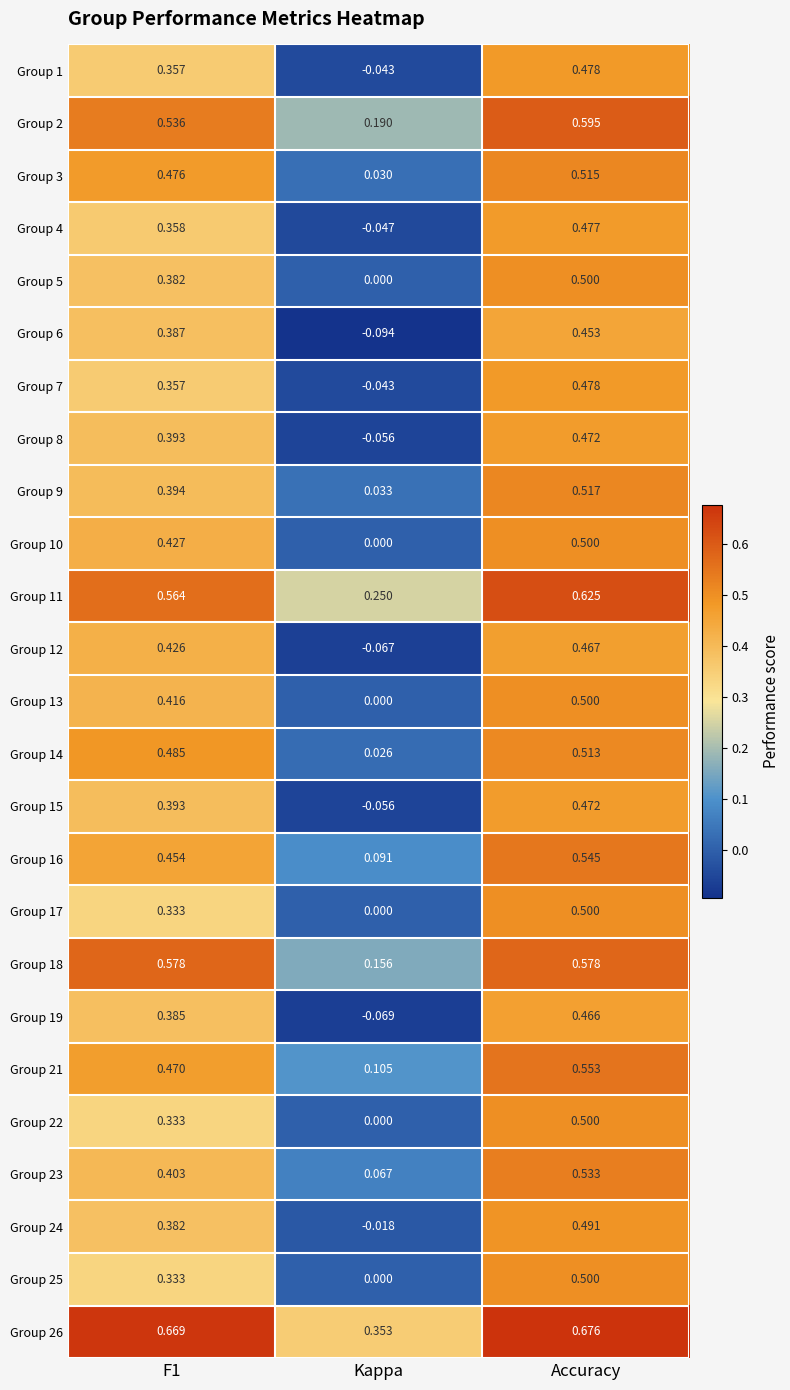

At which category does the chart reach its peak across all series?

Accuracy